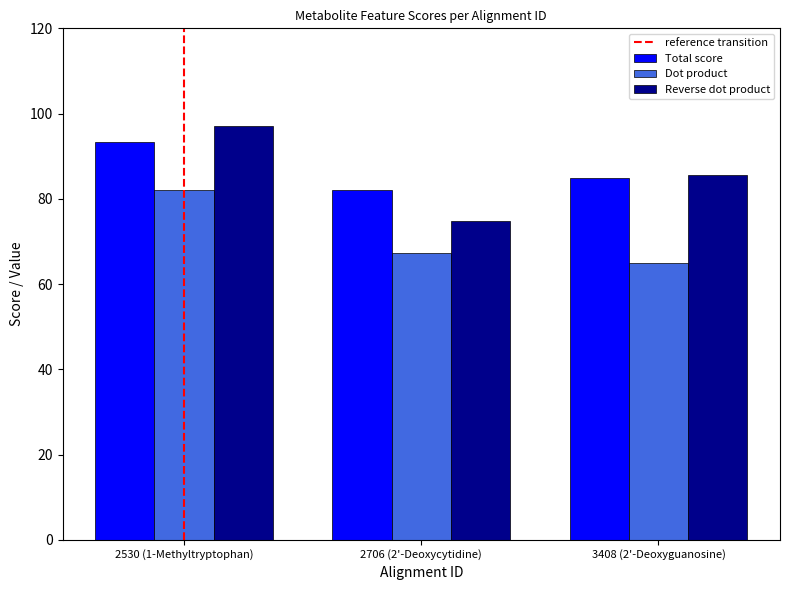

Reading left to right, list all the values displayed in this chart.

Total score: 2530 (1-Methyltryptophan)=93.4	2706 (2'-Deoxycytidine)=82.0	3408 (2'-Deoxyguanosine)=85.0
Dot product: 2530 (1-Methyltryptophan)=82.1	2706 (2'-Deoxycytidine)=67.3	3408 (2'-Deoxyguanosine)=65.0
Reverse dot product: 2530 (1-Methyltryptophan)=97.0	2706 (2'-Deoxycytidine)=74.9	3408 (2'-Deoxyguanosine)=85.6